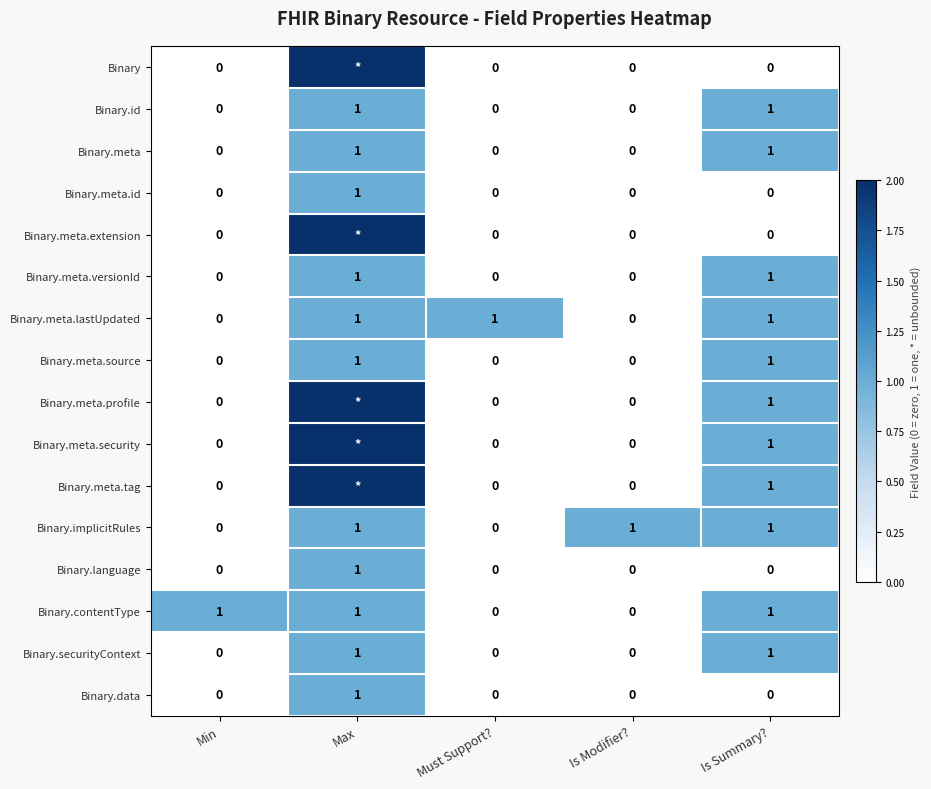

True or false: Binary.id has a value of 0 at Min.

True